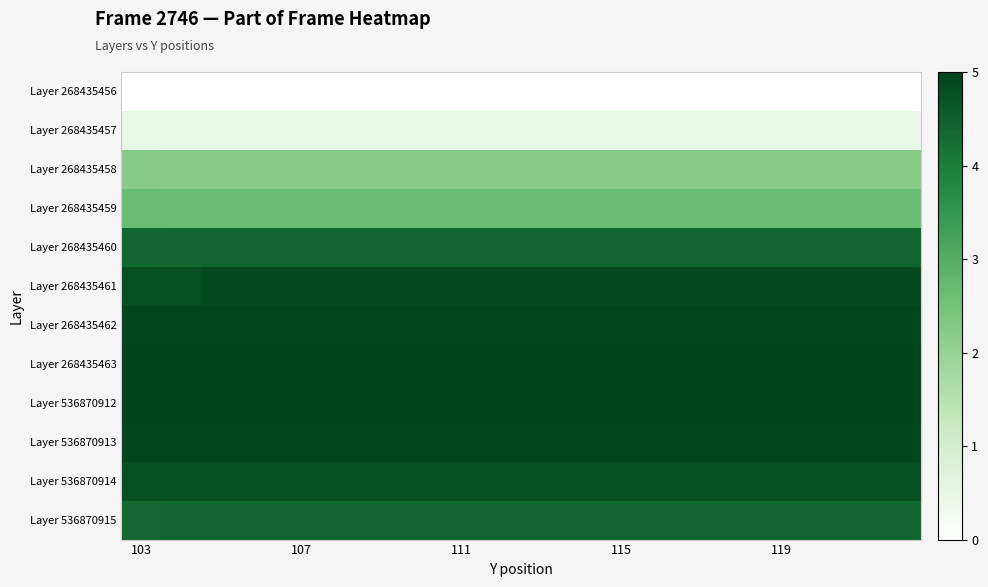

What is the greatest value displayed?

5.0